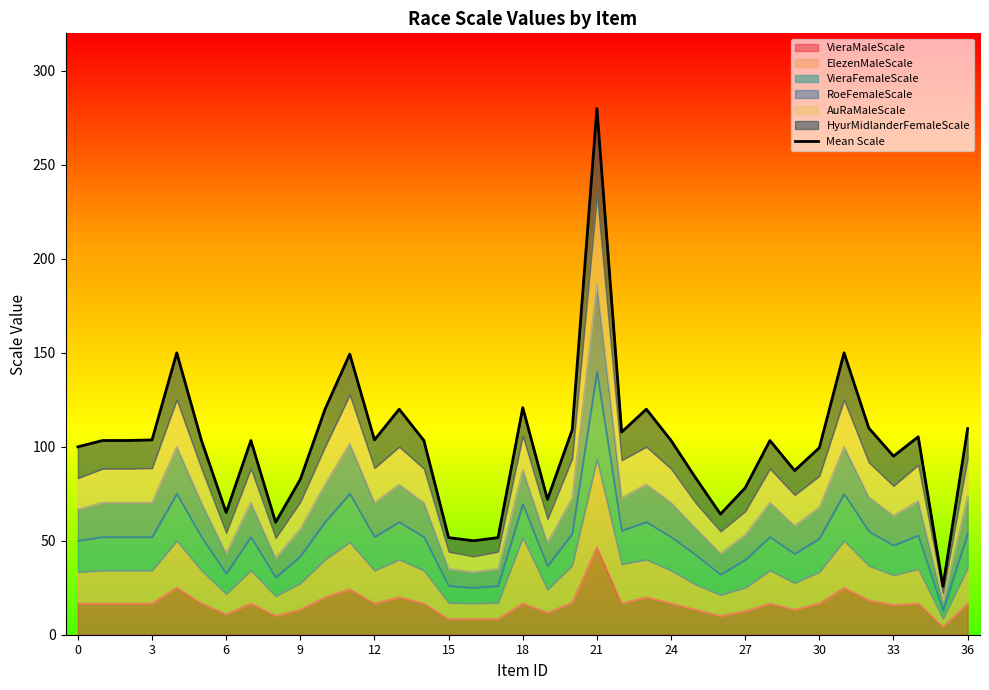

How many points are lower than both their immediate neighbors (excluding endpoints)?

10